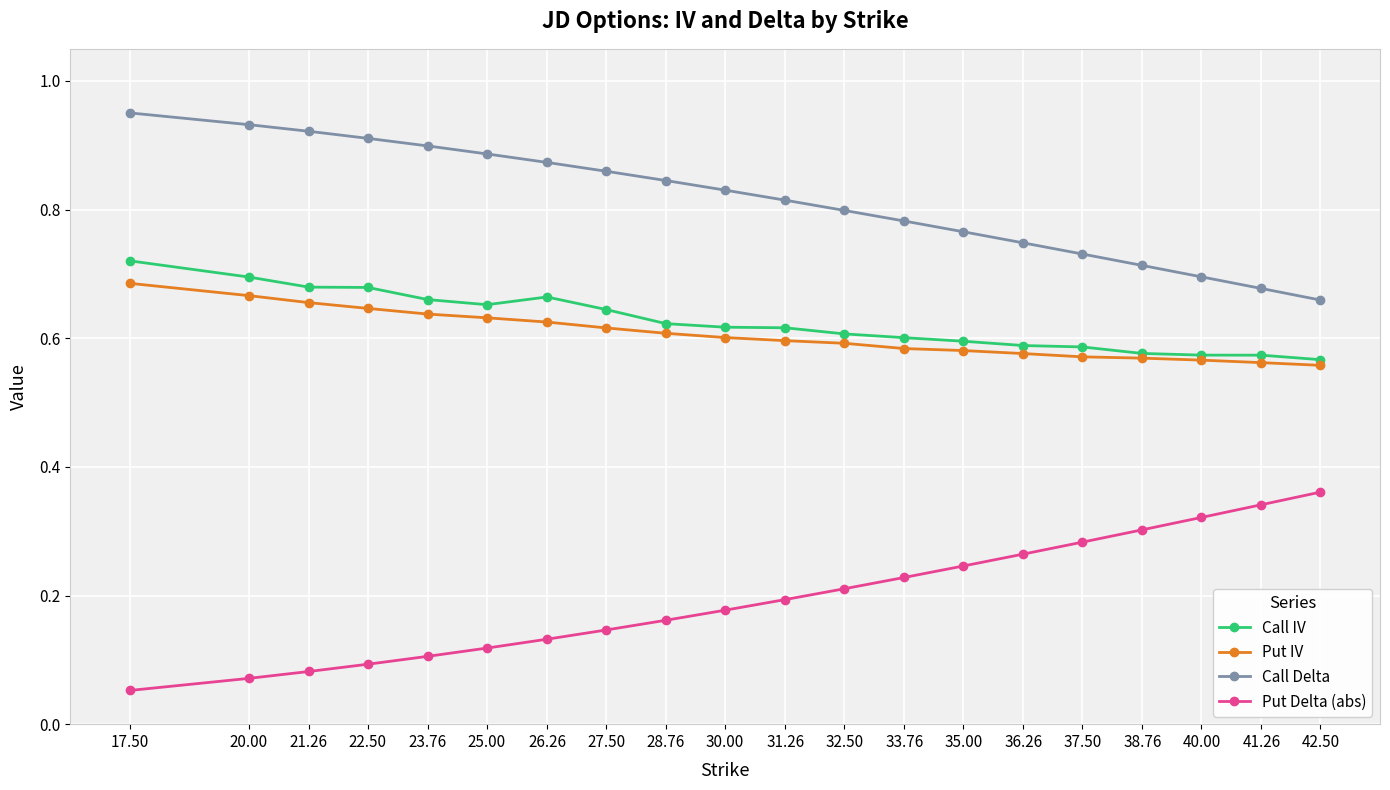

True or false: Call IV and Put Delta (abs) cross at least once.

False